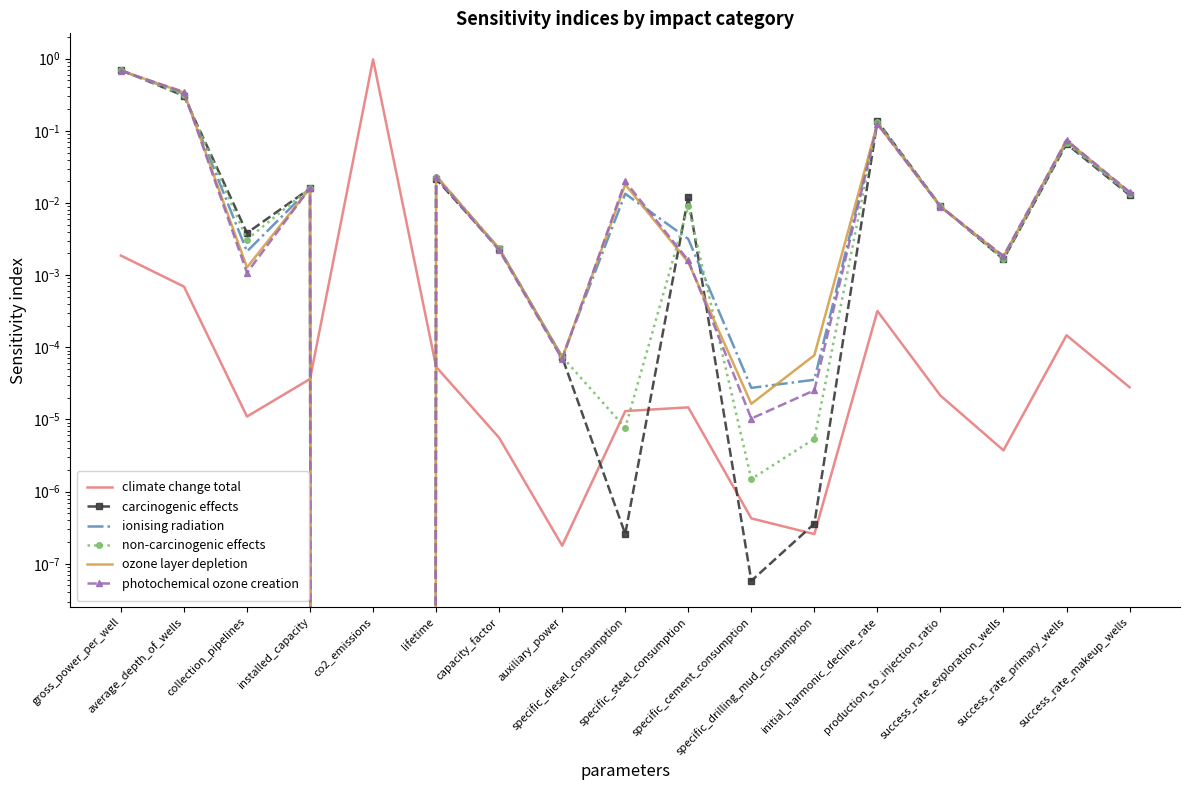

Reading left to right, list all the values displayed in this chart.

climate change total: gross_power_per_well=0.0	average_depth_of_wells=0.0	collection_pipelines=0.0	installed_capacity=0.0	co2_emissions=1.0	lifetime=0.0	capacity_factor=0.0	auxiliary_power=0.0	specific_diesel_consumption=0.0	specific_steel_consumption=0.0	specific_cement_consumption=0.0	specific_drilling_mud_consumption=0.0	initial_harmonic_decline_rate=0.0	production_to_injection_ratio=0.0	success_rate_exploration_wells=0.0	success_rate_primary_wells=0.0	success_rate_makeup_wells=0.0
carcinogenic effects: gross_power_per_well=0.7	average_depth_of_wells=0.3	collection_pipelines=0.0	installed_capacity=0.0	co2_emissions=0.0	lifetime=0.0	capacity_factor=0.0	auxiliary_power=0.0	specific_diesel_consumption=0.0	specific_steel_consumption=0.0	specific_cement_consumption=0.0	specific_drilling_mud_consumption=0.0	initial_harmonic_decline_rate=0.1	production_to_injection_ratio=0.0	success_rate_exploration_wells=0.0	success_rate_primary_wells=0.1	success_rate_makeup_wells=0.0
ionising radiation: gross_power_per_well=0.7	average_depth_of_wells=0.3	collection_pipelines=0.0	installed_capacity=0.0	co2_emissions=0.0	lifetime=0.0	capacity_factor=0.0	auxiliary_power=0.0	specific_diesel_consumption=0.0	specific_steel_consumption=0.0	specific_cement_consumption=0.0	specific_drilling_mud_consumption=0.0	initial_harmonic_decline_rate=0.1	production_to_injection_ratio=0.0	success_rate_exploration_wells=0.0	success_rate_primary_wells=0.1	success_rate_makeup_wells=0.0
non-carcinogenic effects: gross_power_per_well=0.7	average_depth_of_wells=0.3	collection_pipelines=0.0	installed_capacity=0.0	co2_emissions=0.0	lifetime=0.0	capacity_factor=0.0	auxiliary_power=0.0	specific_diesel_consumption=0.0	specific_steel_consumption=0.0	specific_cement_consumption=0.0	specific_drilling_mud_consumption=0.0	initial_harmonic_decline_rate=0.1	production_to_injection_ratio=0.0	success_rate_exploration_wells=0.0	success_rate_primary_wells=0.1	success_rate_makeup_wells=0.0
ozone layer depletion: gross_power_per_well=0.7	average_depth_of_wells=0.3	collection_pipelines=0.0	installed_capacity=0.0	co2_emissions=0.0	lifetime=0.0	capacity_factor=0.0	auxiliary_power=0.0	specific_diesel_consumption=0.0	specific_steel_consumption=0.0	specific_cement_consumption=0.0	specific_drilling_mud_consumption=0.0	initial_harmonic_decline_rate=0.1	production_to_injection_ratio=0.0	success_rate_exploration_wells=0.0	success_rate_primary_wells=0.1	success_rate_makeup_wells=0.0
photochemical ozone creation: gross_power_per_well=0.7	average_depth_of_wells=0.3	collection_pipelines=0.0	installed_capacity=0.0	co2_emissions=0.0	lifetime=0.0	capacity_factor=0.0	auxiliary_power=0.0	specific_diesel_consumption=0.0	specific_steel_consumption=0.0	specific_cement_consumption=0.0	specific_drilling_mud_consumption=0.0	initial_harmonic_decline_rate=0.1	production_to_injection_ratio=0.0	success_rate_exploration_wells=0.0	success_rate_primary_wells=0.1	success_rate_makeup_wells=0.0